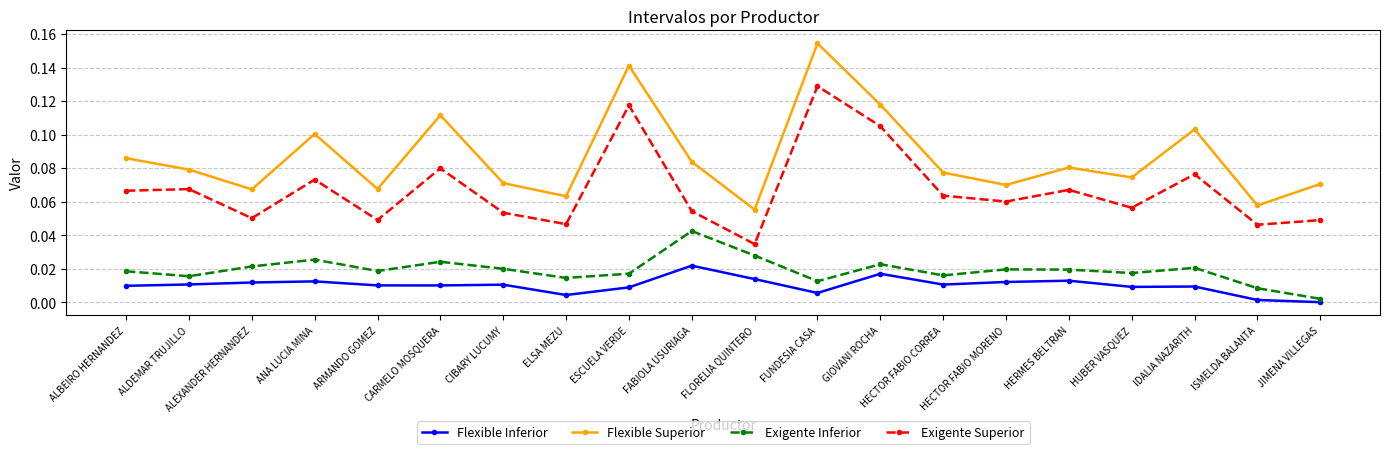

What is the label of the 1st point from the right?

JIMENA VILLEGAS